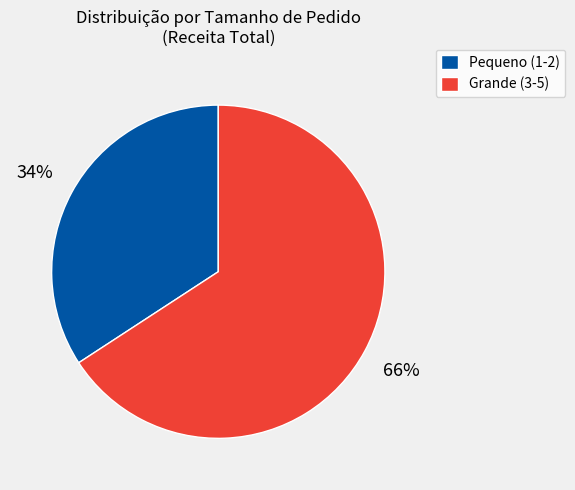

Count the number of slices in the pie.

2